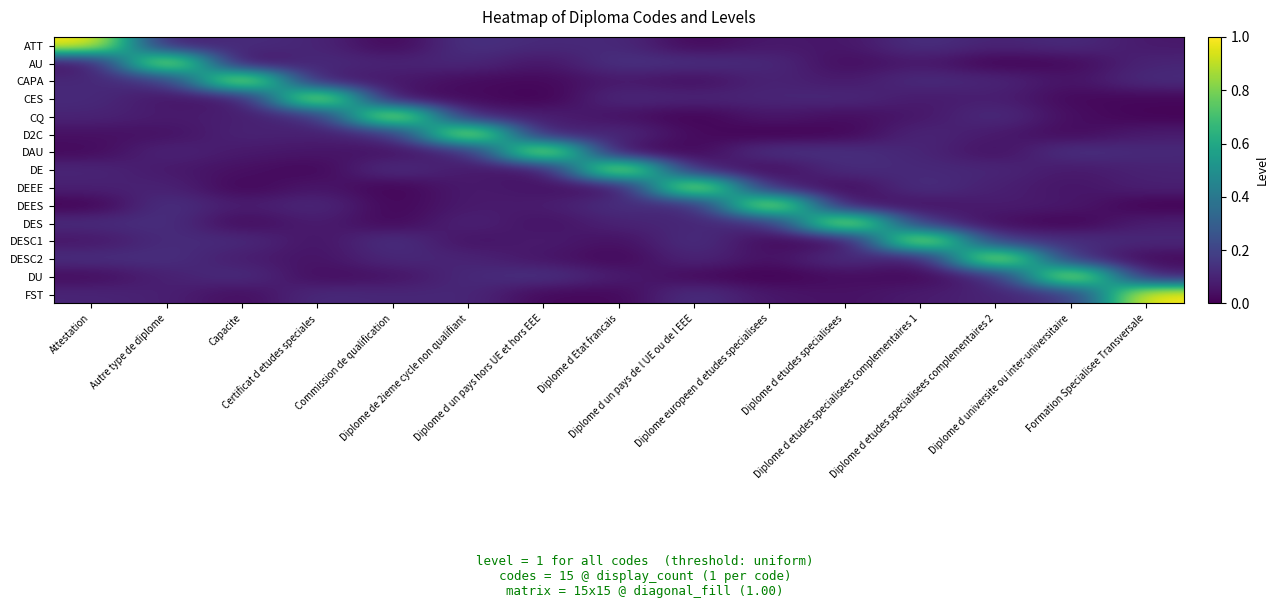

What is the total value across all series at Commission de qualification?

1.9